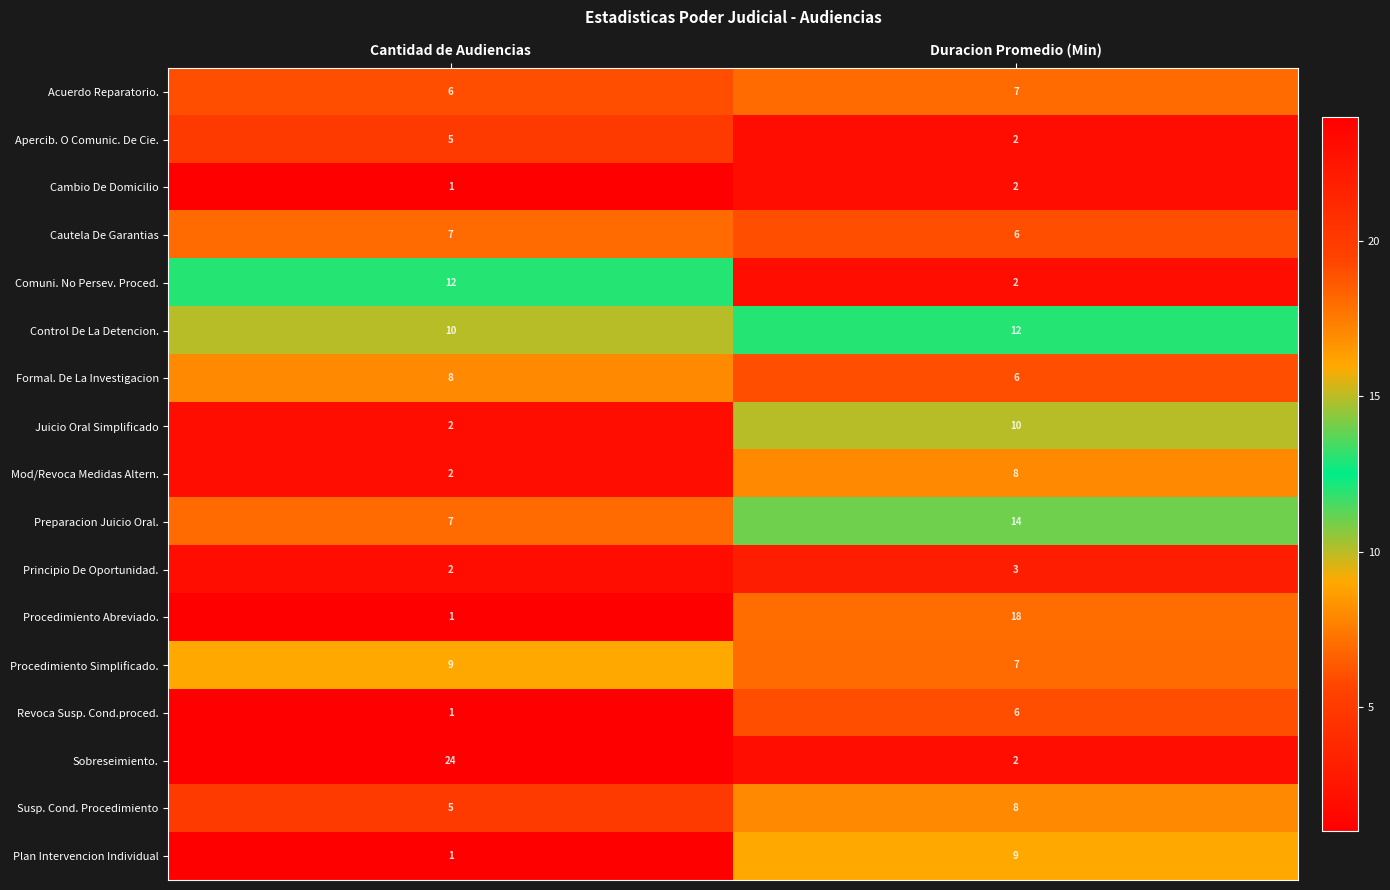

Which series changed the most between Cantidad de Audiencias and Duracion Promedio (Min)?

Sobreseimiento.